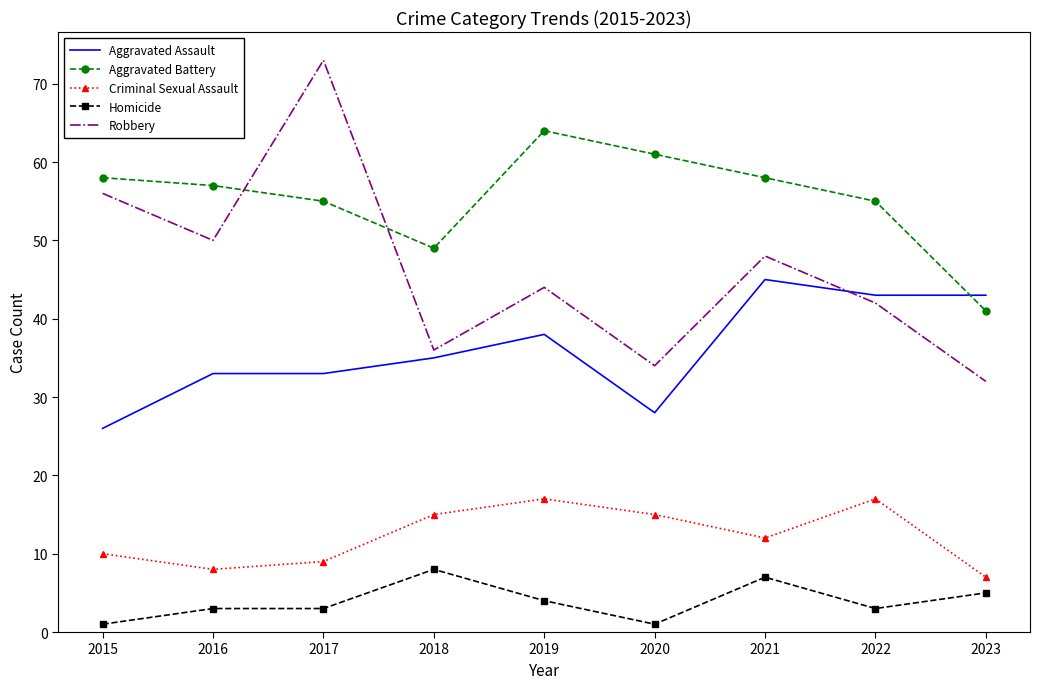

How many series are shown in this chart?

5